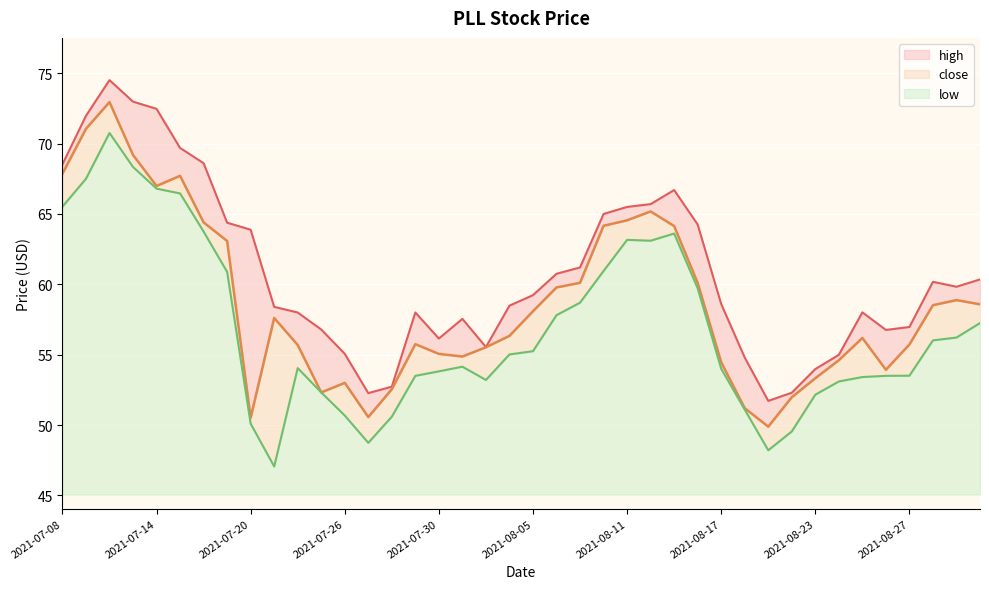

Reading left to right, list all the values displayed in this chart.

high: 2021-07-08=68.5	2021-07-09=72.0	2021-07-12=74.5	2021-07-13=73.0	2021-07-14=72.5	2021-07-15=69.7	2021-07-16=68.6	2021-07-19=64.4	2021-07-20=63.9	2021-07-21=58.4	2021-07-22=58.0	2021-07-23=56.8	2021-07-26=55.1	2021-07-27=52.3	2021-07-28=52.7	2021-07-29=58.0	2021-07-30=56.1	2021-08-02=57.5	2021-08-03=55.5	2021-08-04=58.5	2021-08-05=59.2	2021-08-06=60.8	2021-08-09=61.2	2021-08-10=65.0	2021-08-11=65.5	2021-08-12=65.7	2021-08-13=66.7	2021-08-16=64.2	2021-08-17=58.6	2021-08-18=54.8	2021-08-19=51.7	2021-08-20=52.3	2021-08-23=54.0	2021-08-24=55.0	2021-08-25=58.0	2021-08-26=56.8	2021-08-27=57.0	2021-08-30=60.2	2021-08-31=59.8	2021-09-01=60.4
low: 2021-07-08=65.5	2021-07-09=67.5	2021-07-12=70.8	2021-07-13=68.3	2021-07-14=66.8	2021-07-15=66.5	2021-07-16=63.8	2021-07-19=60.9	2021-07-20=50.1	2021-07-21=47.1	2021-07-22=54.1	2021-07-23=52.3	2021-07-26=50.7	2021-07-27=48.7	2021-07-28=50.6	2021-07-29=53.5	2021-07-30=53.8	2021-08-02=54.1	2021-08-03=53.2	2021-08-04=55.0	2021-08-05=55.3	2021-08-06=57.8	2021-08-09=58.7	2021-08-10=61.0	2021-08-11=63.2	2021-08-12=63.1	2021-08-13=63.6	2021-08-16=59.7	2021-08-17=54.0	2021-08-18=51.1	2021-08-19=48.2	2021-08-20=49.5	2021-08-23=52.2	2021-08-24=53.1	2021-08-25=53.4	2021-08-26=53.5	2021-08-27=53.5	2021-08-30=56.0	2021-08-31=56.2	2021-09-01=57.2
close: 2021-07-08=67.9	2021-07-09=71.0	2021-07-12=73.0	2021-07-13=69.2	2021-07-14=67.0	2021-07-15=67.7	2021-07-16=64.4	2021-07-19=63.1	2021-07-20=50.5	2021-07-21=57.6	2021-07-22=55.7	2021-07-23=52.3	2021-07-26=53.0	2021-07-27=50.6	2021-07-28=52.5	2021-07-29=55.8	2021-07-30=55.1	2021-08-02=54.9	2021-08-03=55.5	2021-08-04=56.3	2021-08-05=58.1	2021-08-06=59.8	2021-08-09=60.1	2021-08-10=64.2	2021-08-11=64.5	2021-08-12=65.2	2021-08-13=64.1	2021-08-16=60.1	2021-08-17=54.5	2021-08-18=51.2	2021-08-19=49.9	2021-08-20=52.0	2021-08-23=53.3	2021-08-24=54.6	2021-08-25=56.2	2021-08-26=53.9	2021-08-27=55.7	2021-08-30=58.5	2021-08-31=58.9	2021-09-01=58.6